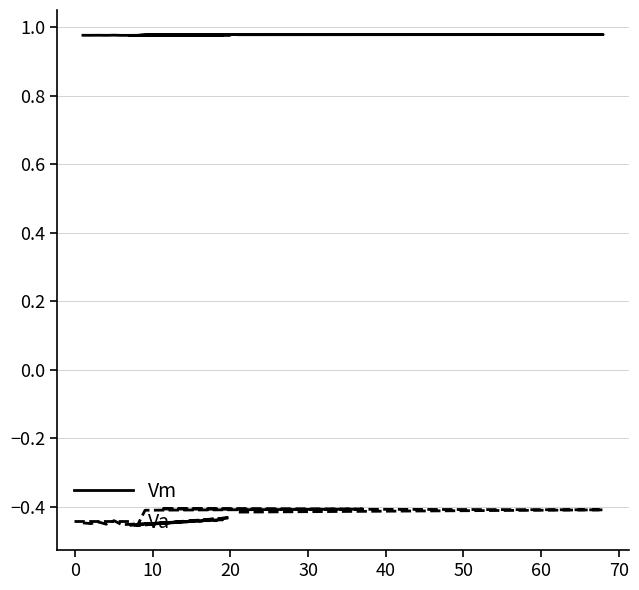

What value does the Va series have at 10?

-0.4